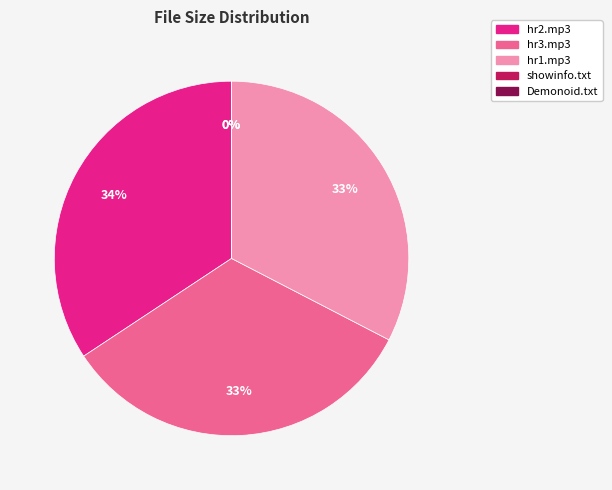

What is the largest slice in the pie chart?

hr2.mp3